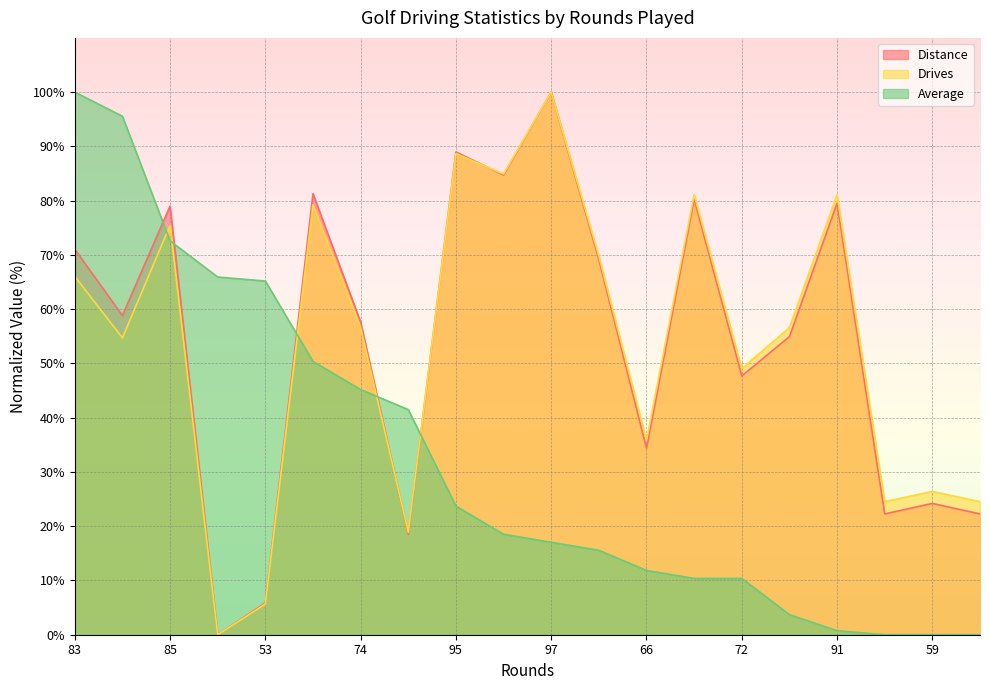

Count the number of data series in this chart.

3